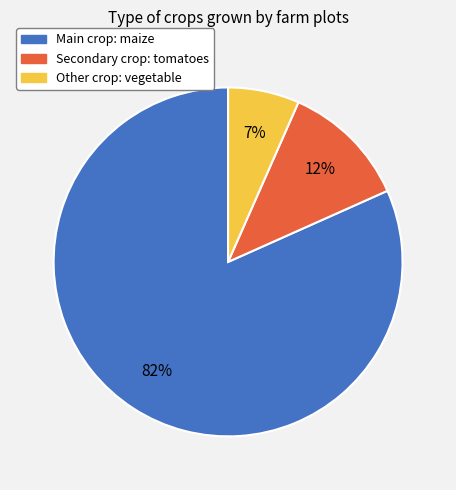

To the nearest percent, what is the average slice percentage?

33%